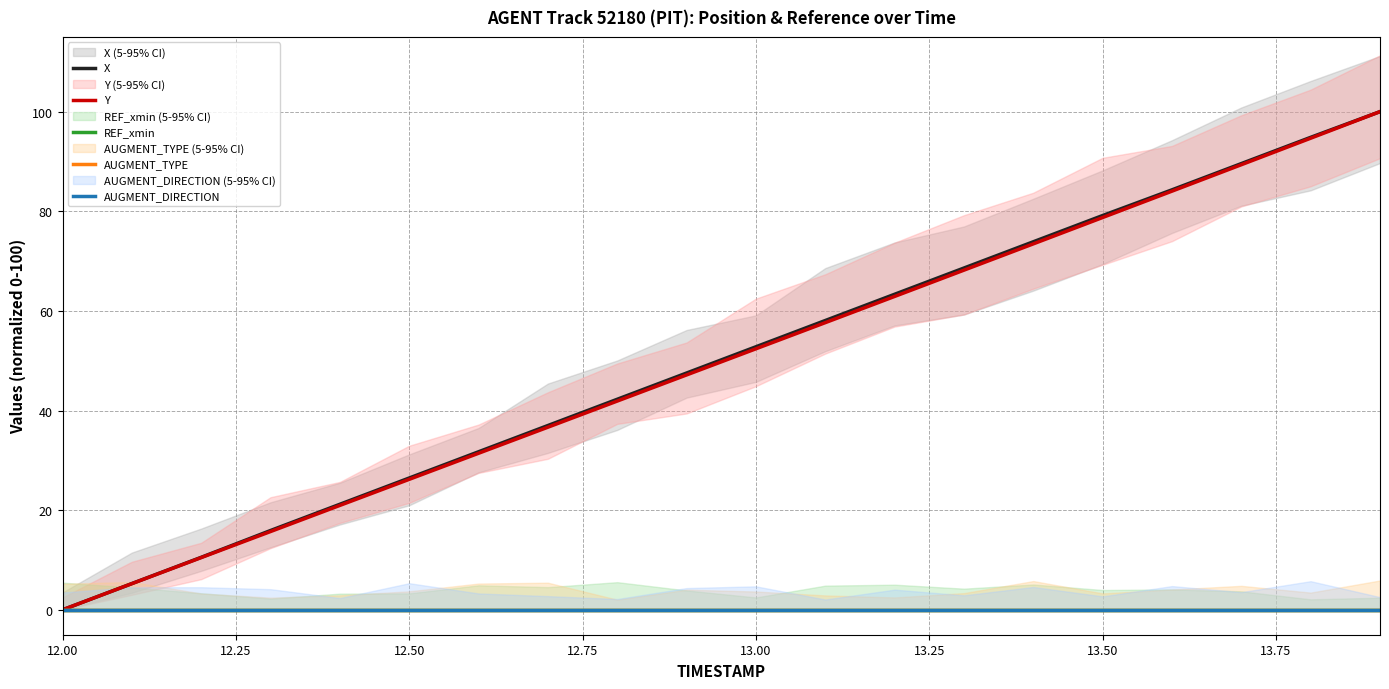

True or false: AUGMENT_TYPE has more than 1 points higher than both neighbors.

False